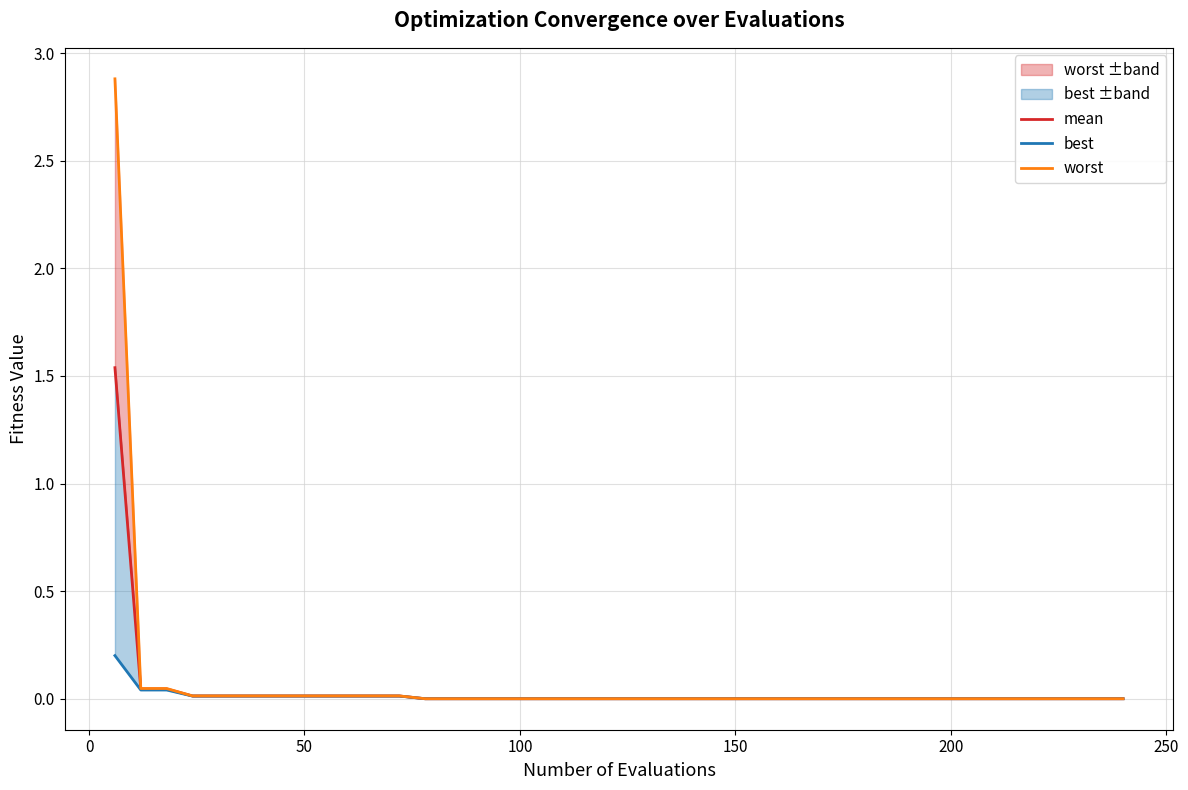

True or false: mean and best intersect in this chart.

False